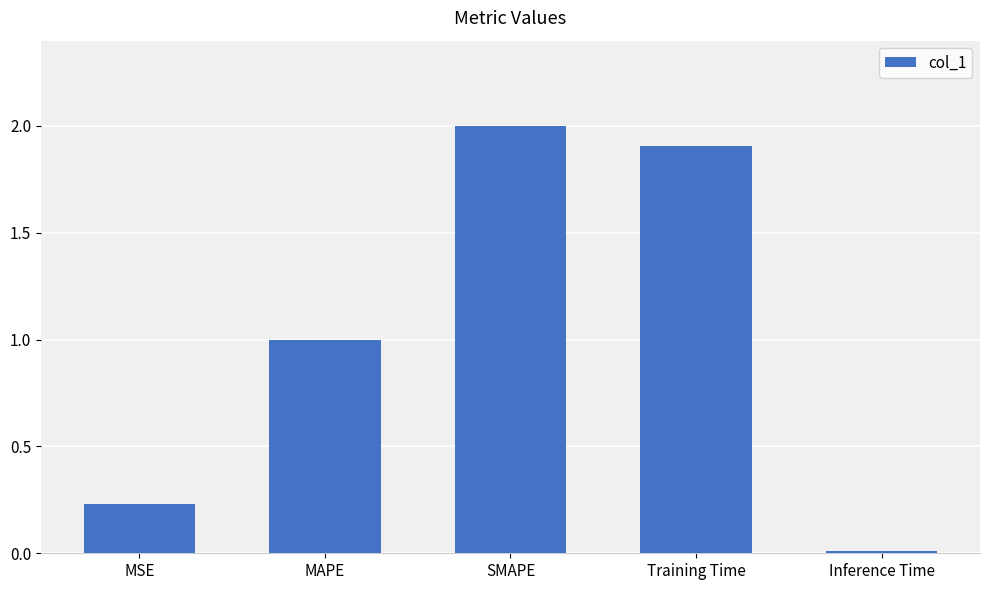

Rank the categories by value from highest to lowest.

SMAPE, Training Time, MAPE, MSE, Inference Time